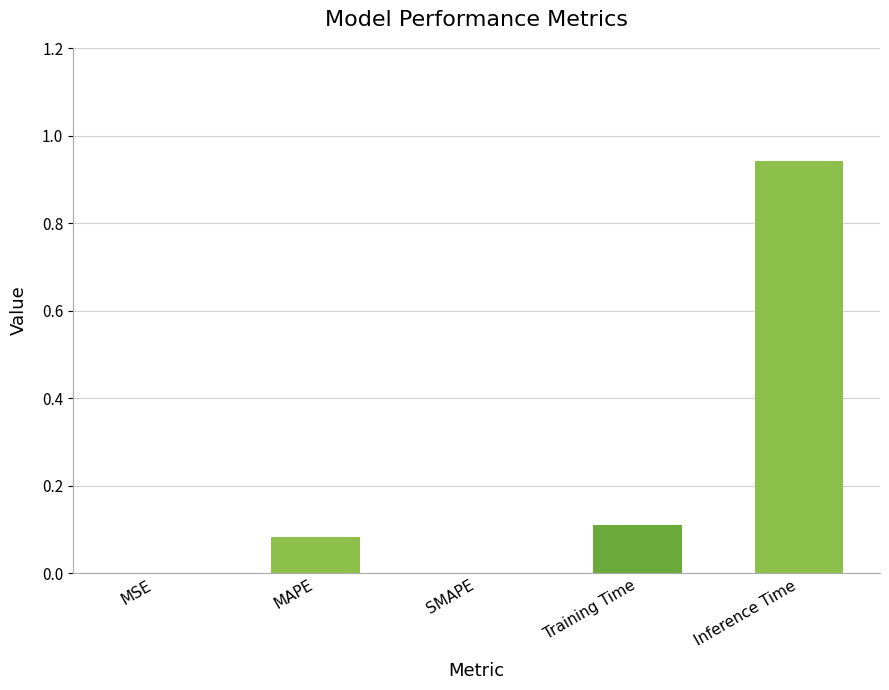

Between MAPE and Training Time, which is larger?

Training Time